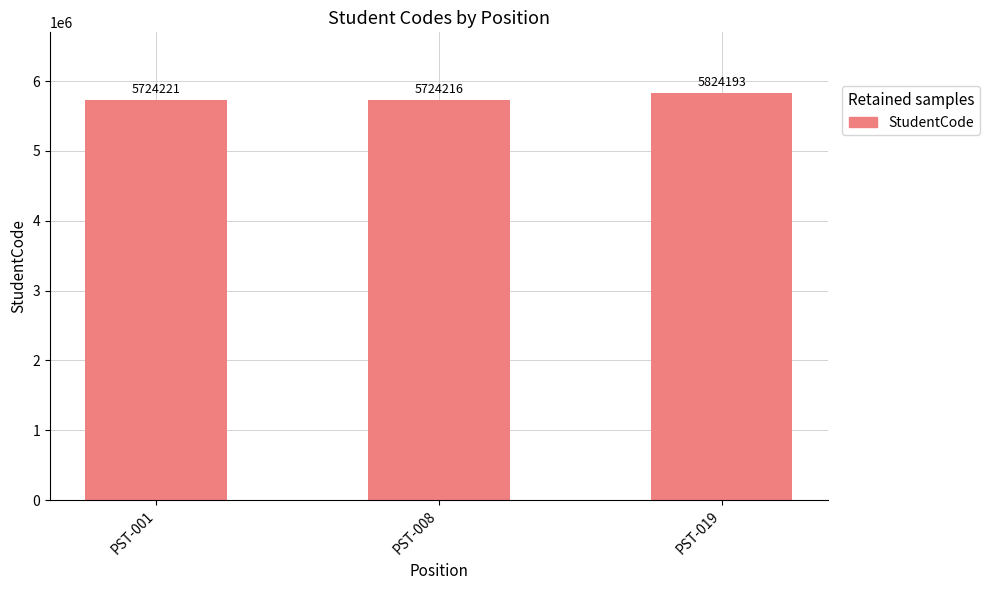

Which label corresponds to the largest value in the chart?

PST-019